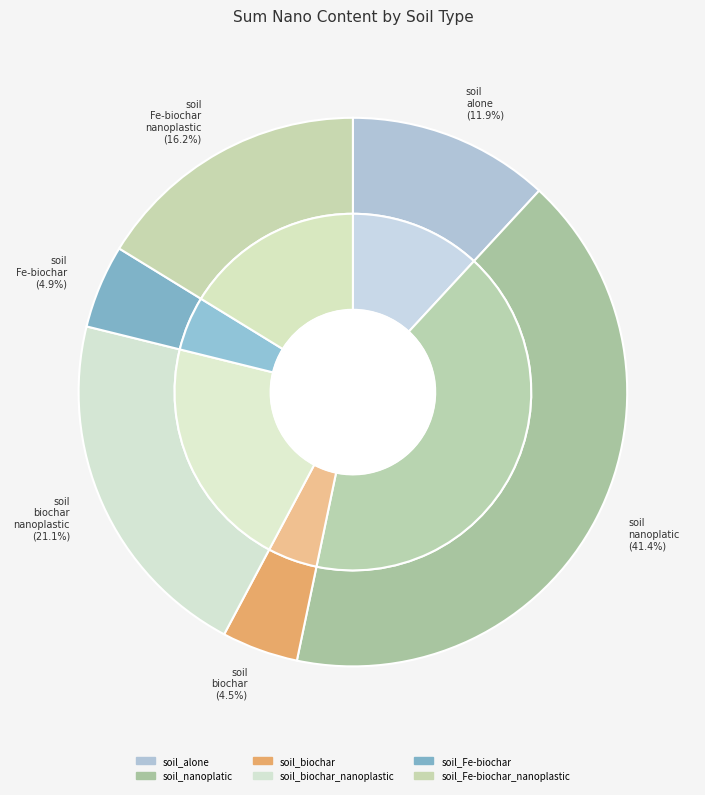

Does any single category account for the majority?

No